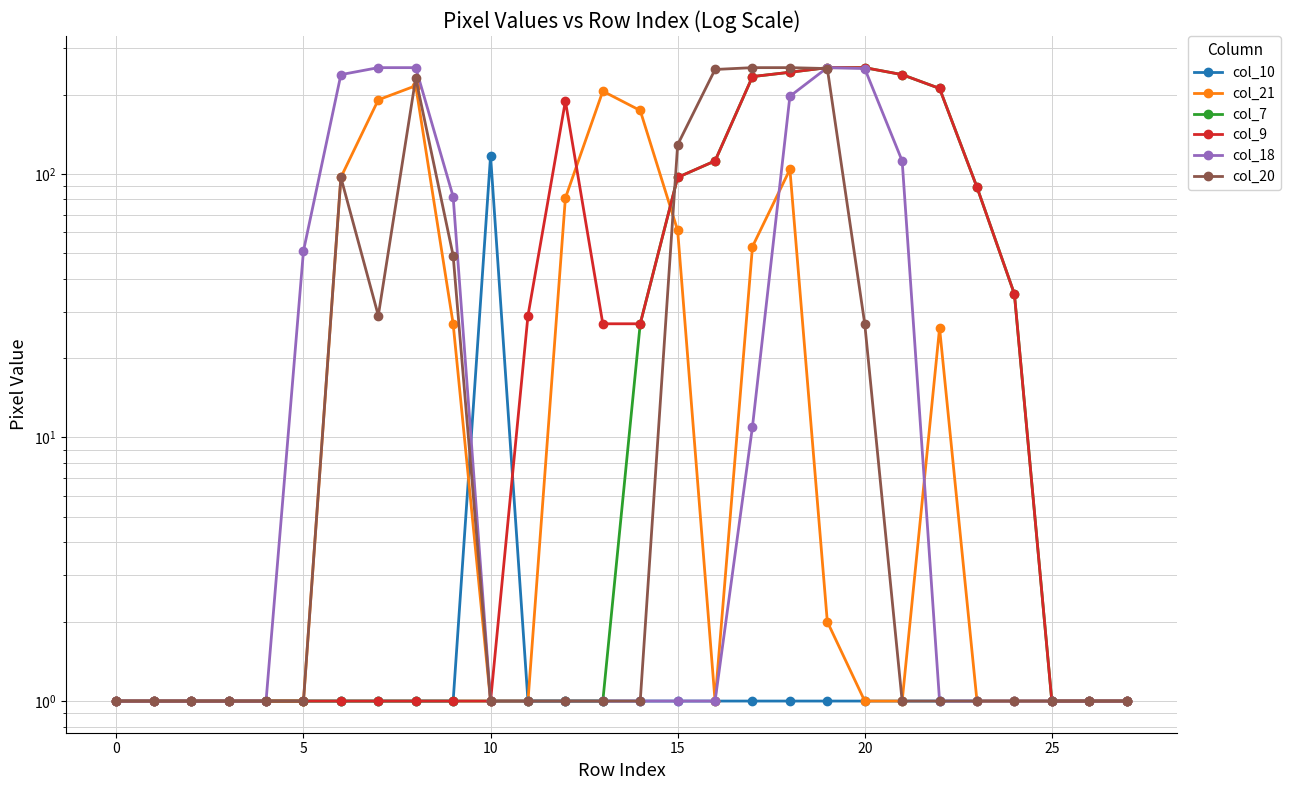

How many times do col_7 and col_21 cross each other?

1